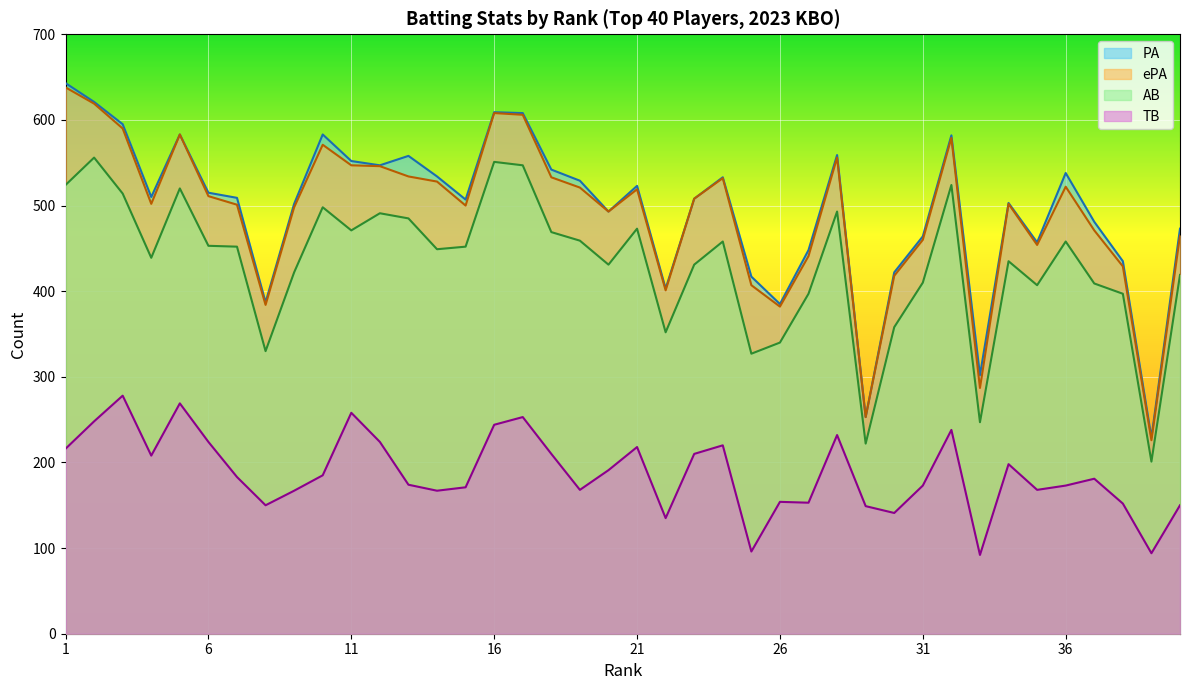

At which label does AB reach its minimum?

39